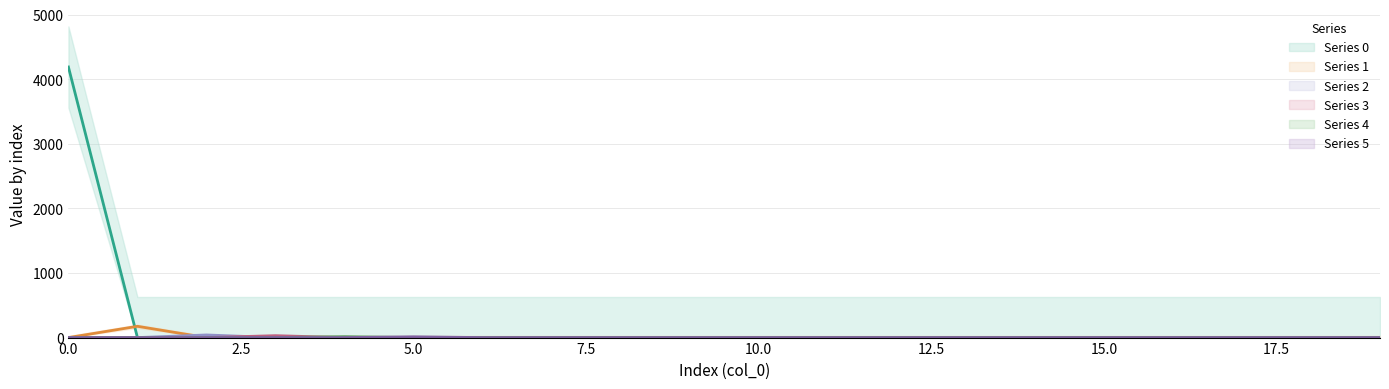

What is the difference between the maximum and minimum values in the 3 series?

29.7